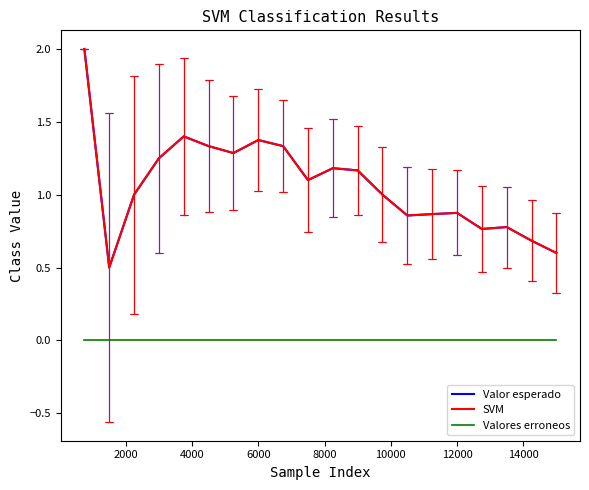

Does the chart display data point markers on the line(s)?

No